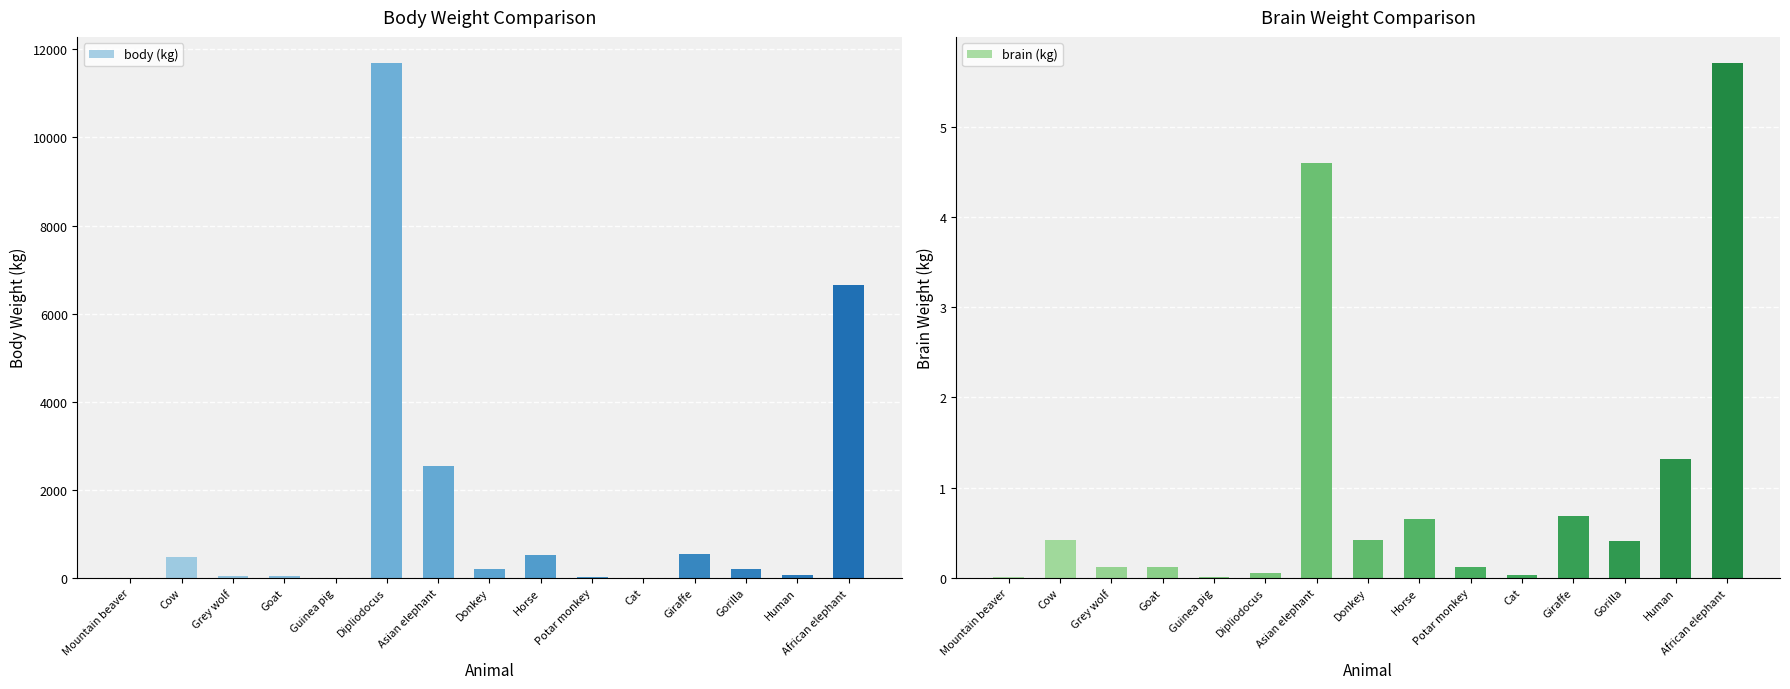

The brain (kg) series shows 5.7 at African elephant. True or false?

True